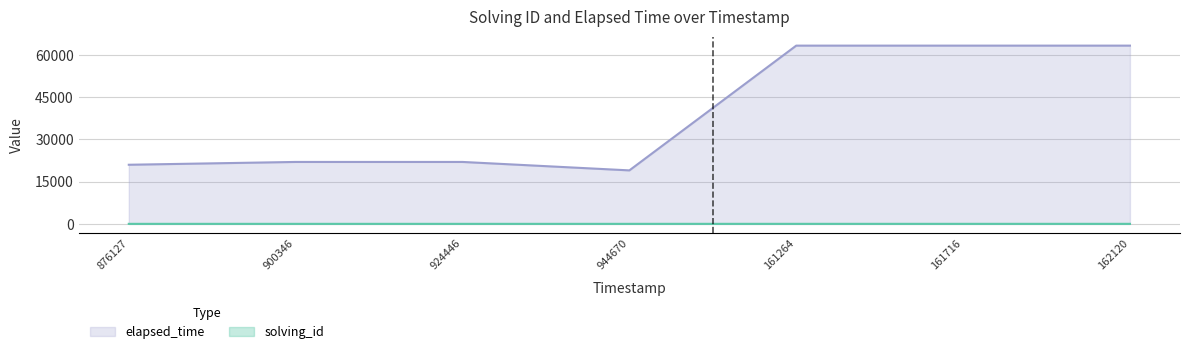

Rank the series at 162120 from lowest to highest value.

solving_id, elapsed_time